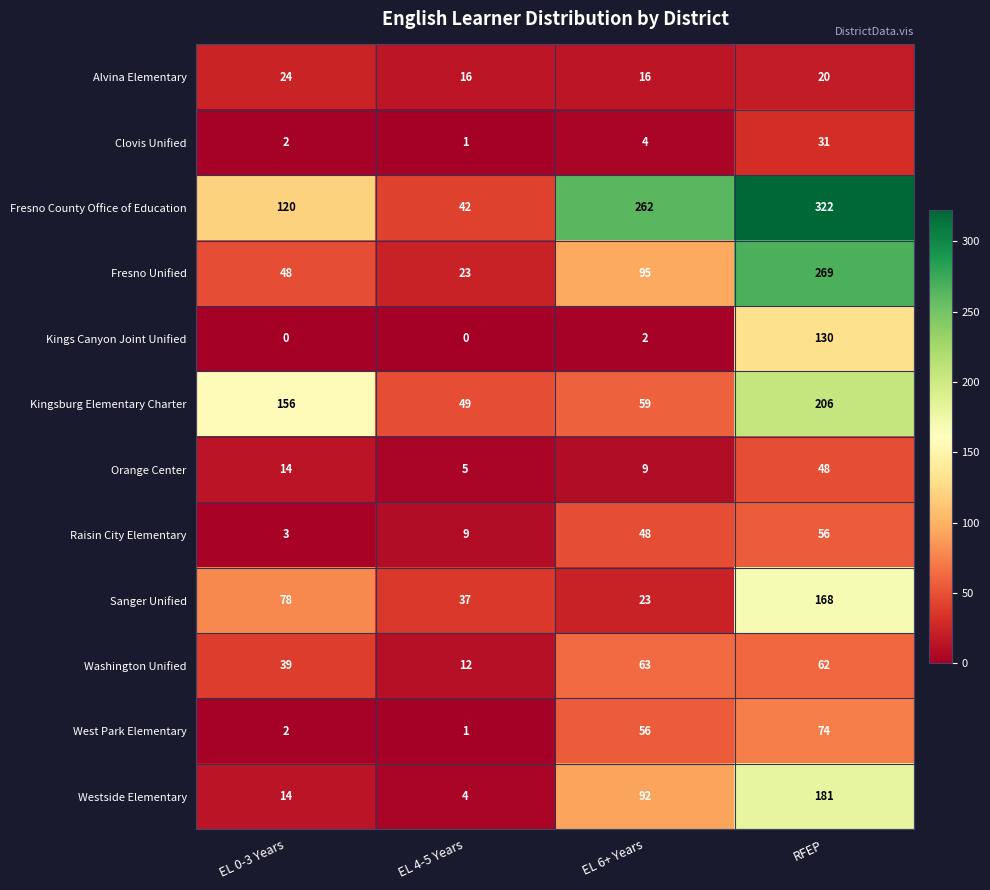

How many series are shown in this chart?

12